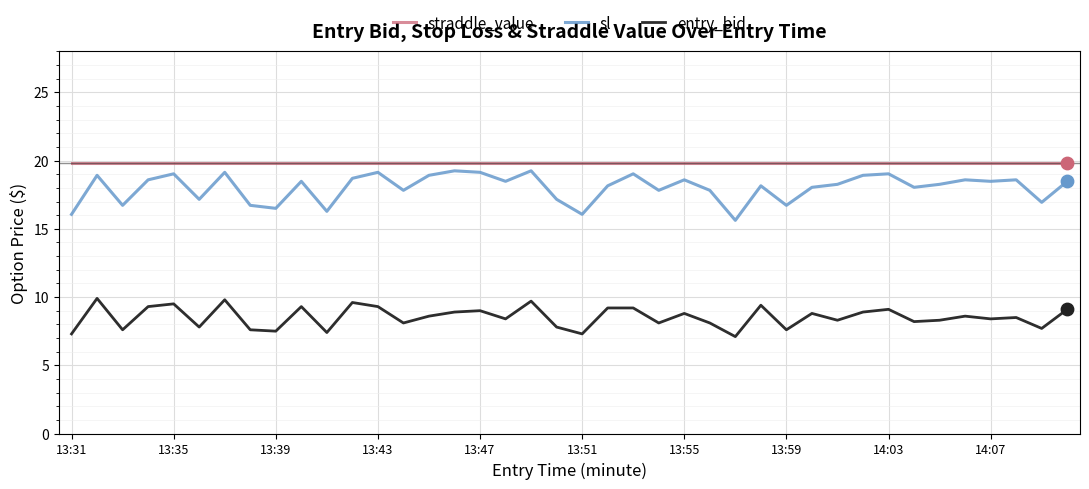

Which series has the largest range (max minus min)?

sl